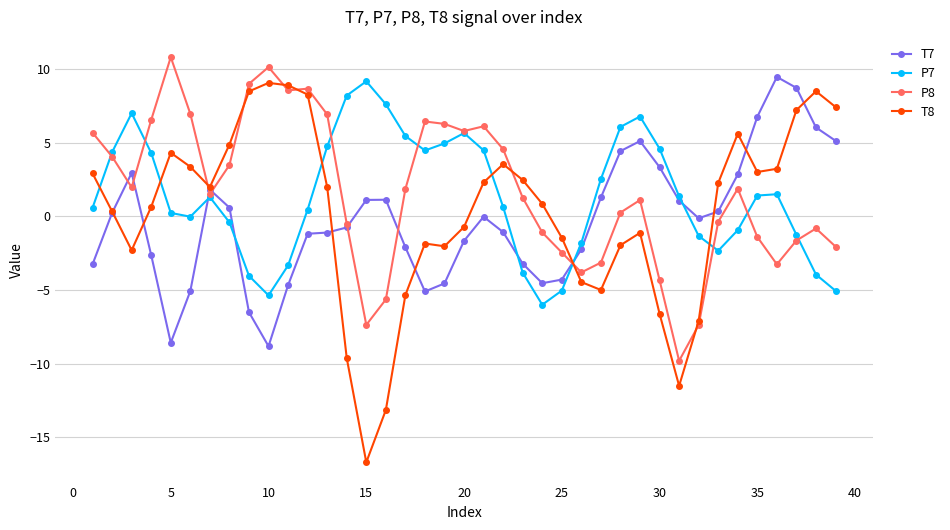

How many lines are shown in the chart?

4